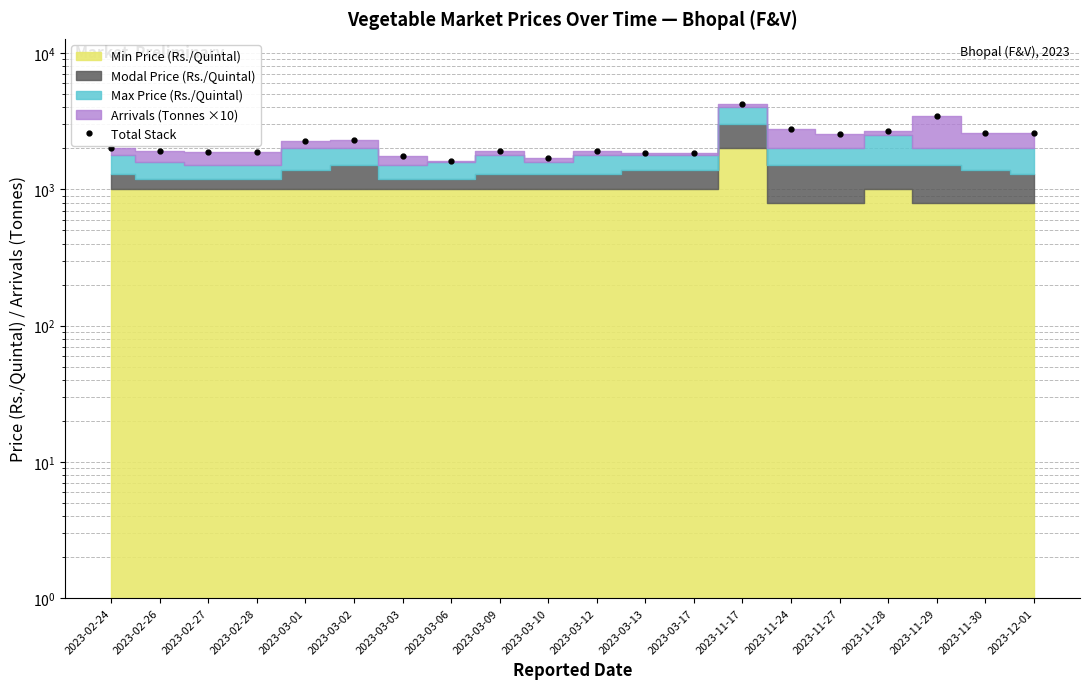

Where is the data nearest to the value 2937?

2023-11-24